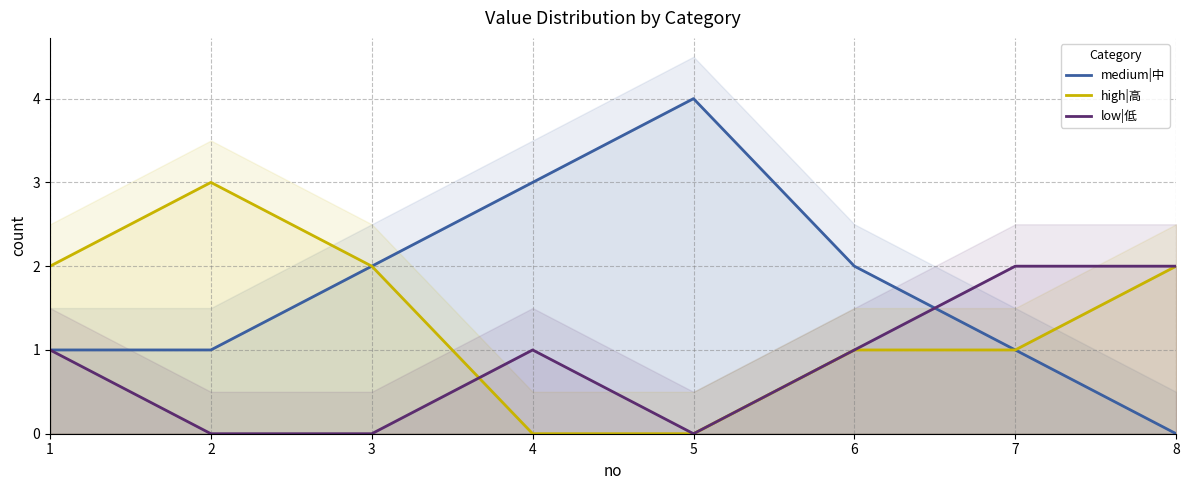

How many data points in medium|中 are above 2?

2